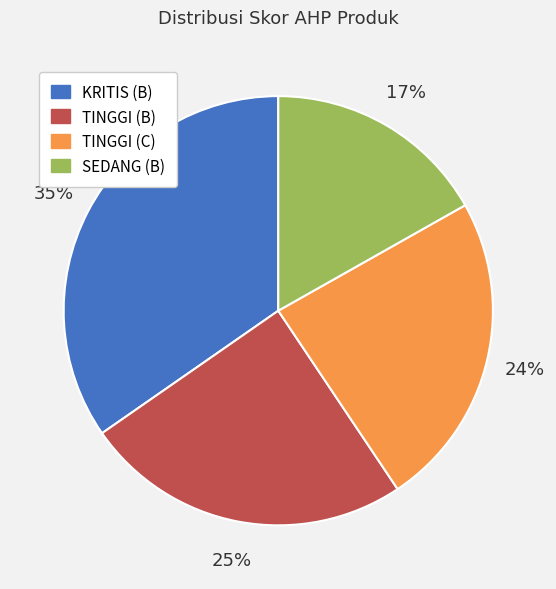

To the nearest percent, what is the difference between the largest and smallest slice percentages?

18%